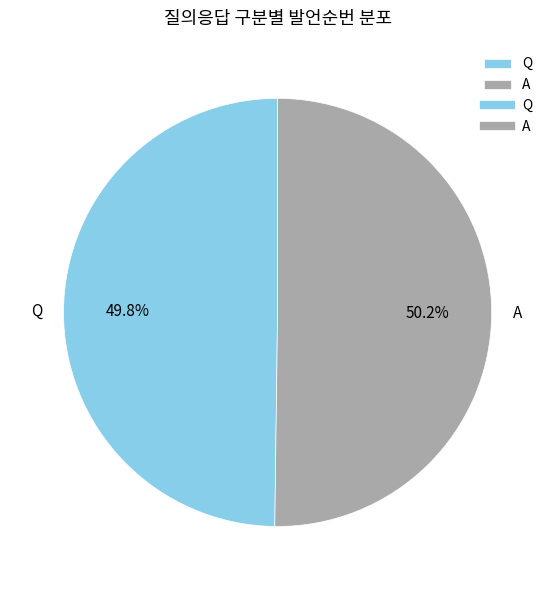

Count the number of slices in the pie.

2